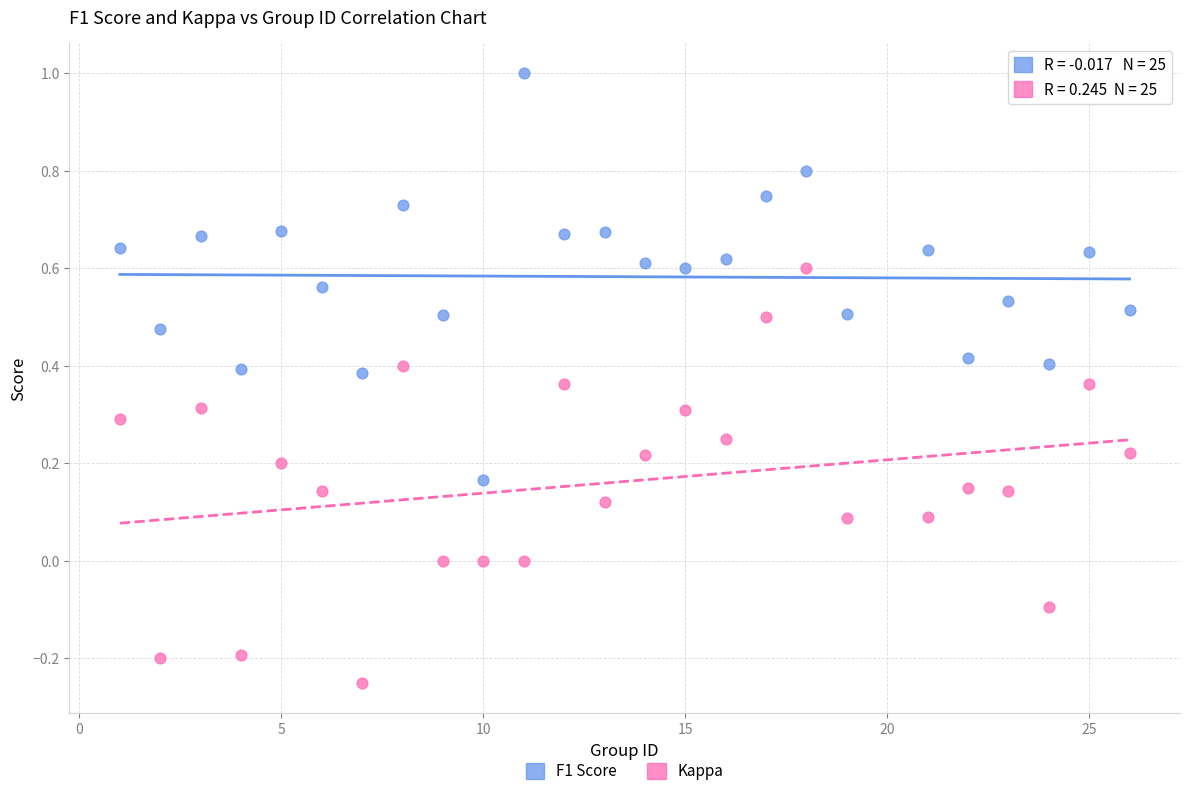

Which series reaches the maximum Y coordinate?

F1 Score